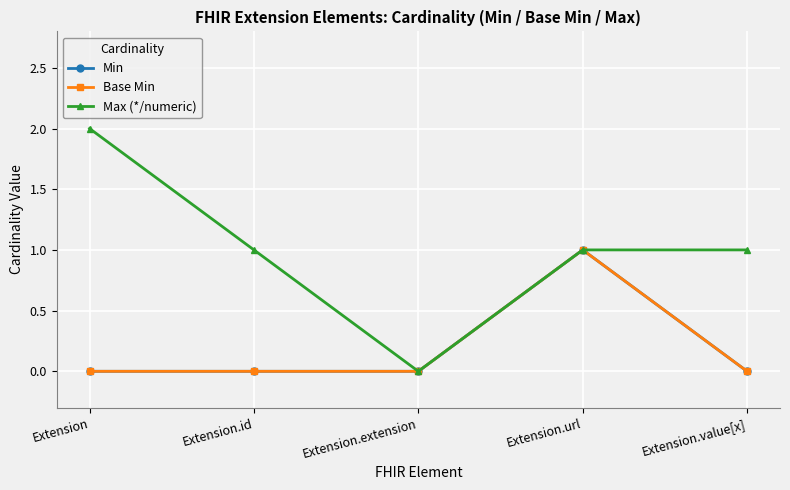

Reading left to right, what are all the values shown in this chart?

Min: Extension=0	Extension.id=0	Extension.extension=0	Extension.url=1	Extension.value[x]=0
Base Min: Extension=0	Extension.id=0	Extension.extension=0	Extension.url=1	Extension.value[x]=0
Max (*/numeric): Extension=2	Extension.id=1	Extension.extension=0	Extension.url=1	Extension.value[x]=1